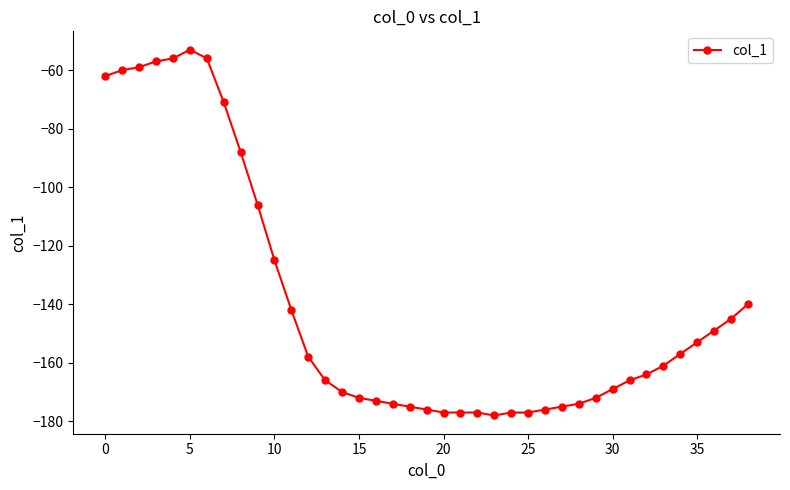

What is the sum of all values?

-5463